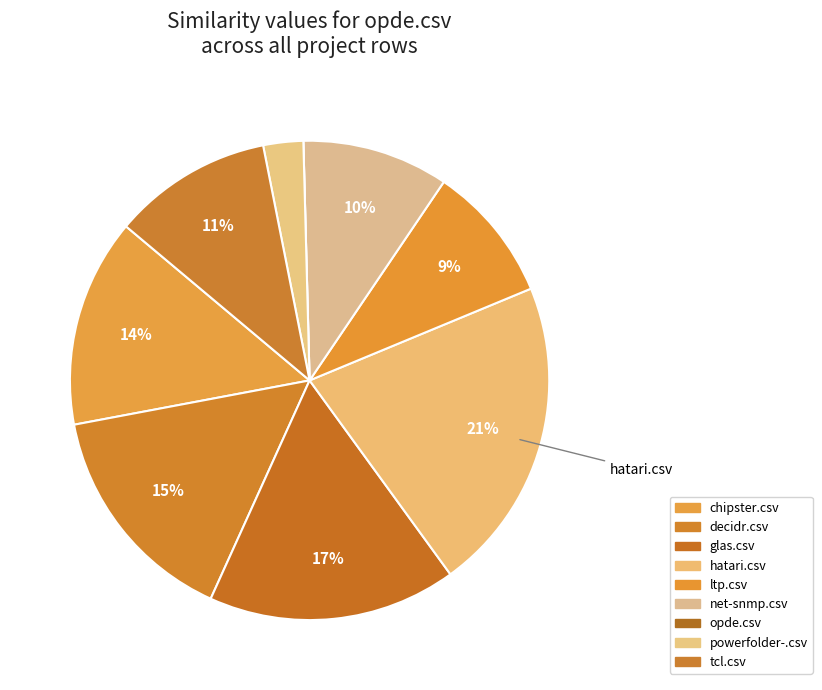

Is there any slice that represents more than half of the pie?

No